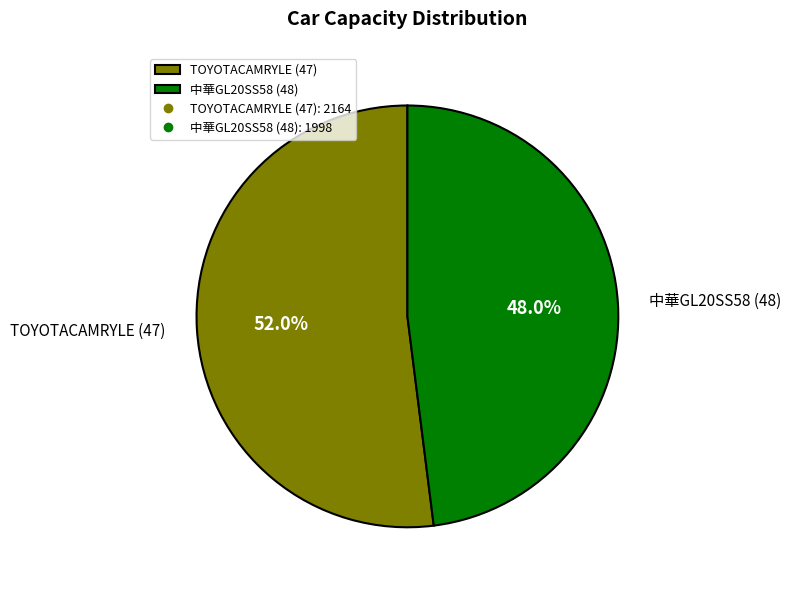

Approximately how many times larger is the value at 中華GL20SS58 (48) compared to TOYOTACAMRYLE (47)?

0.9